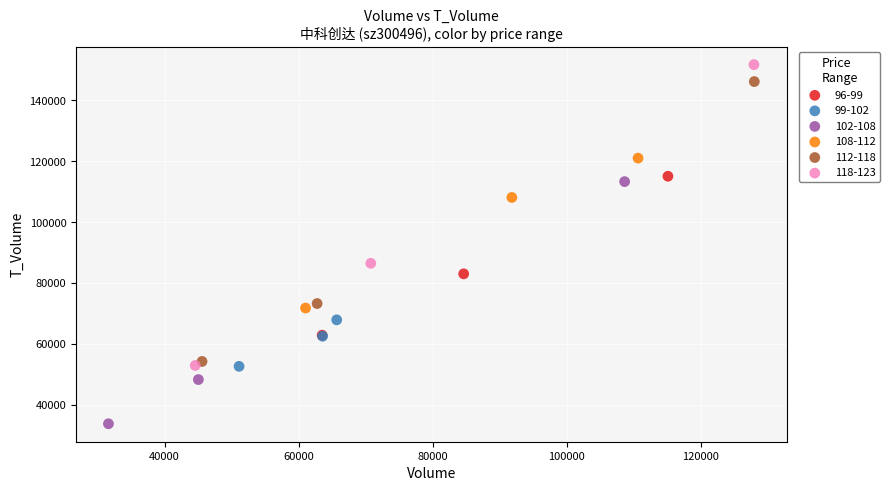

Which series has the widest spread of Y values?

118-123